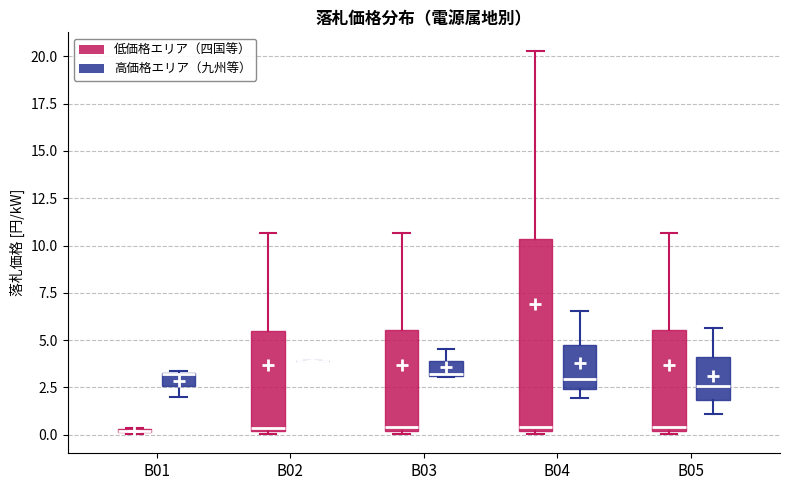

Where is the upper edge of the box for B01 (高価格エリア（九州等）) on the y-axis? The values are not printed on the chart, so give them approximately, as read against the axis.

3.5